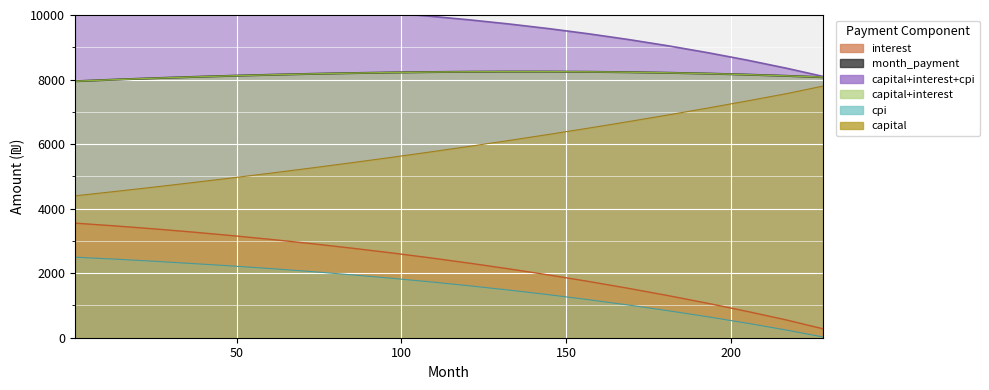

What is the difference between the second highest and minimum values in the cpi series?

2411.7